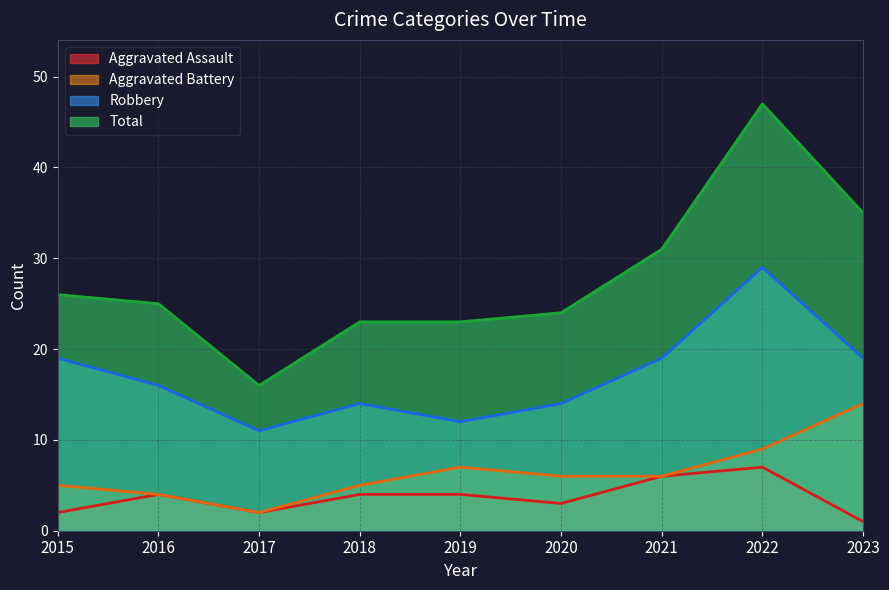

What are all the series names shown in the legend?

Aggravated Assault, Aggravated Battery, Robbery, Total